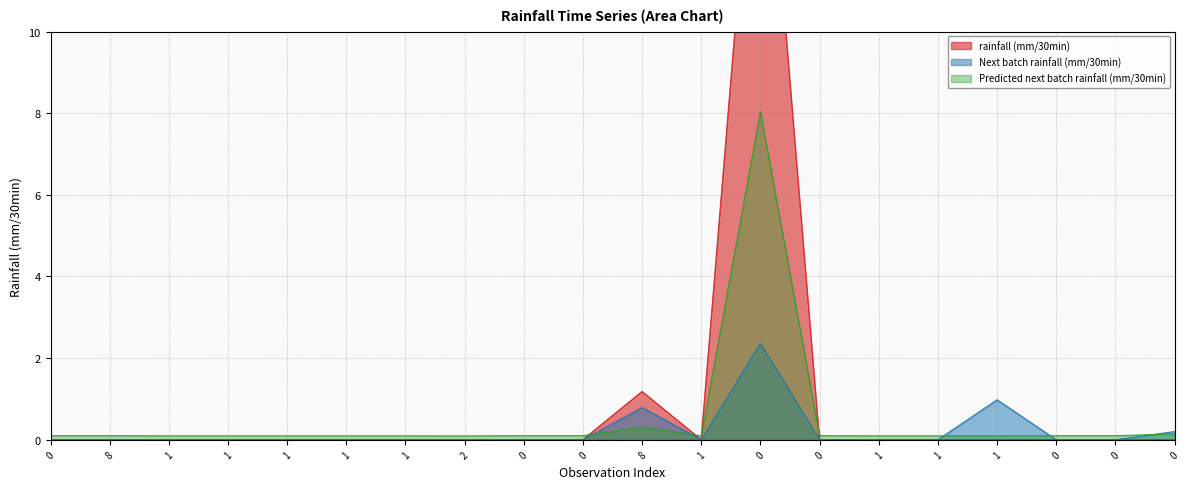

Reading left to right, what are all the values shown in this chart?

rainfall (mm/30min): 0.0	0.0	0.0	0.0	0.0	0.0	0.0	0.0	0.0	0.0	1.2	0.0	17.6	0.0	0.0	0.0	0.0	0.0	0.0	0.0
Next batch rainfall (mm/30min): 0.0	0.0	0.0	0.0	0.0	0.0	0.0	0.0	0.0	0.0	0.8	0.0	2.4	0.0	0.0	0.0	1.0	0.0	0.0	0.2
Predicted next batch rainfall (mm/30min): 0.1	0.1	0.1	0.1	0.1	0.1	0.1	0.1	0.1	0.1	0.3	0.1	8.0	0.1	0.1	0.1	0.1	0.1	0.1	0.1